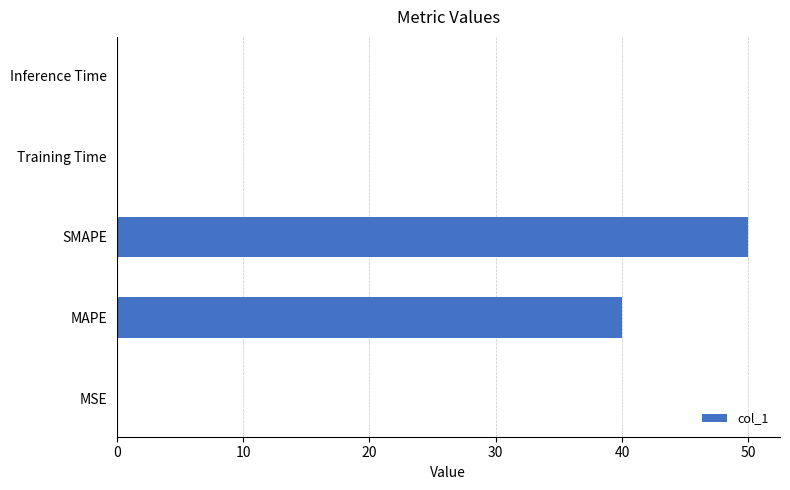

What is the greatest value displayed?

50.0